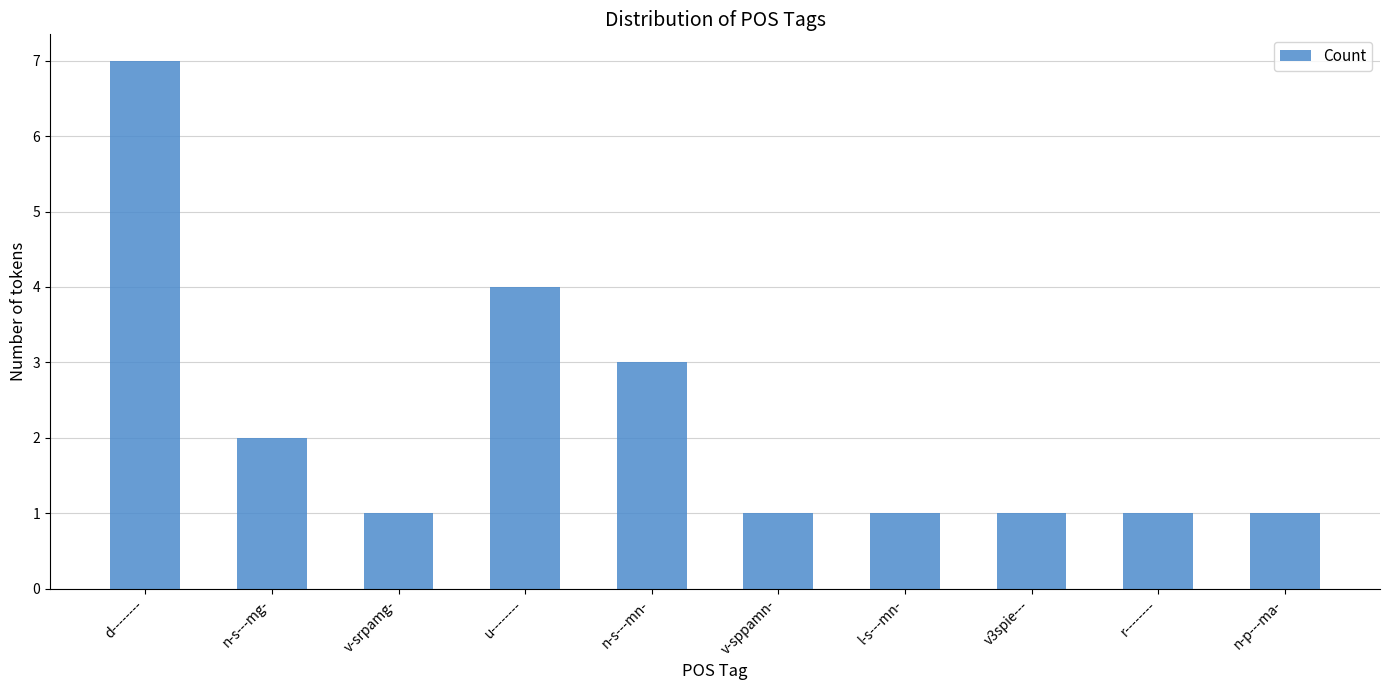

What is the sum of all values?

22